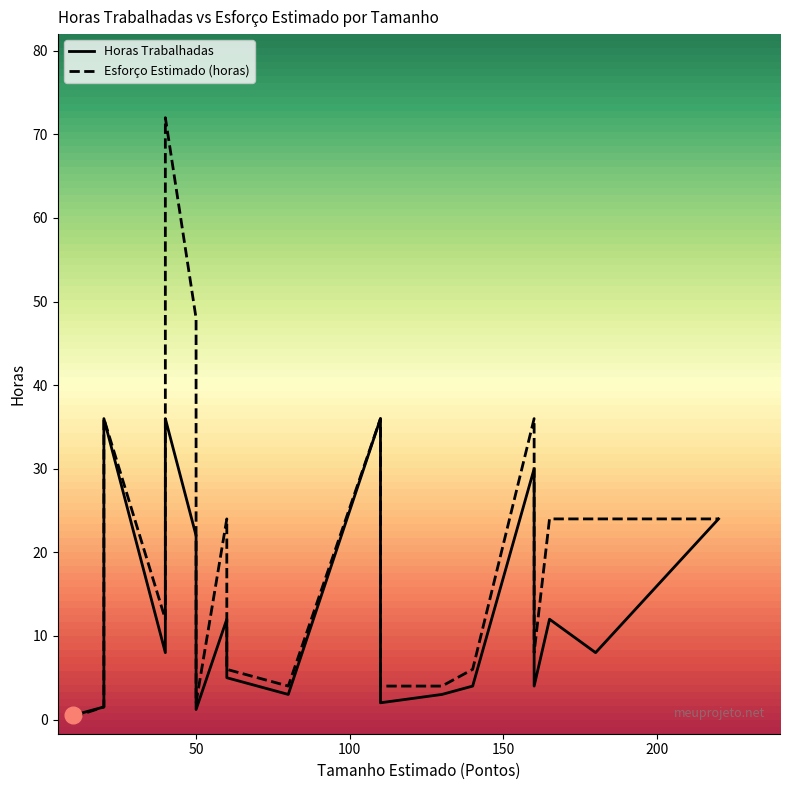

Between 20 and 40, which series saw the biggest shift?

Esforço Estimado (horas)